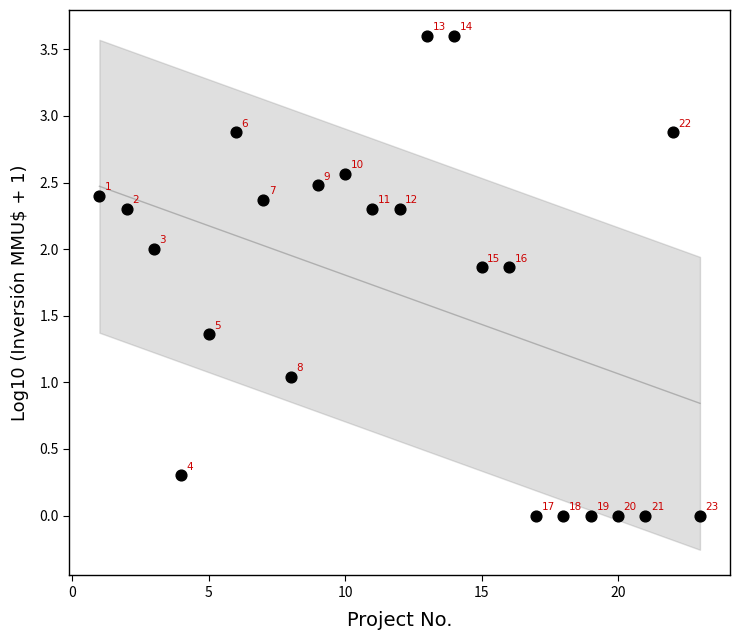

What is the range of X values (max minus min)?

22.0